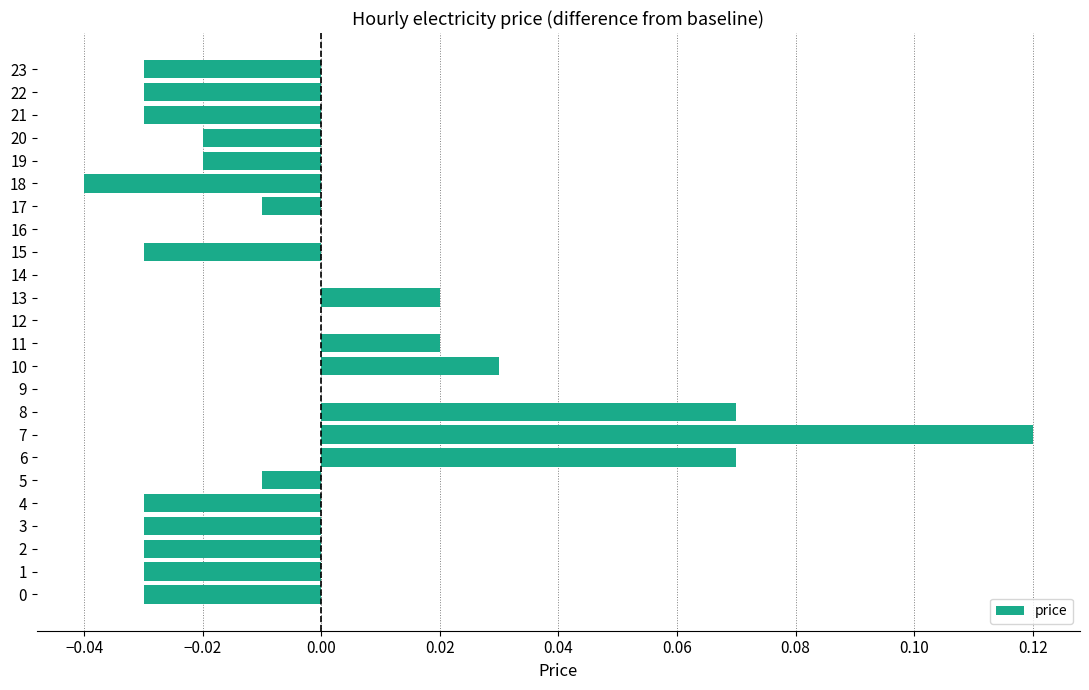

True or false: the data shows -0.0 at 22.

True